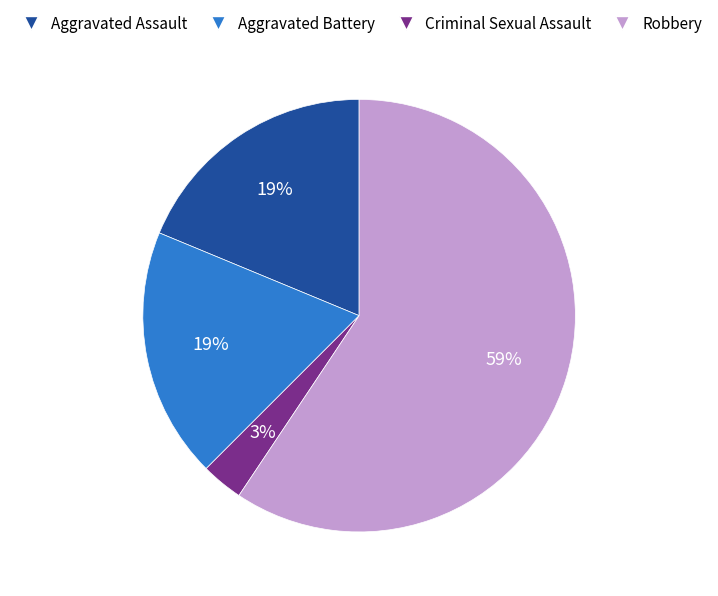

To the nearest percent, what is the average slice percentage?

25%